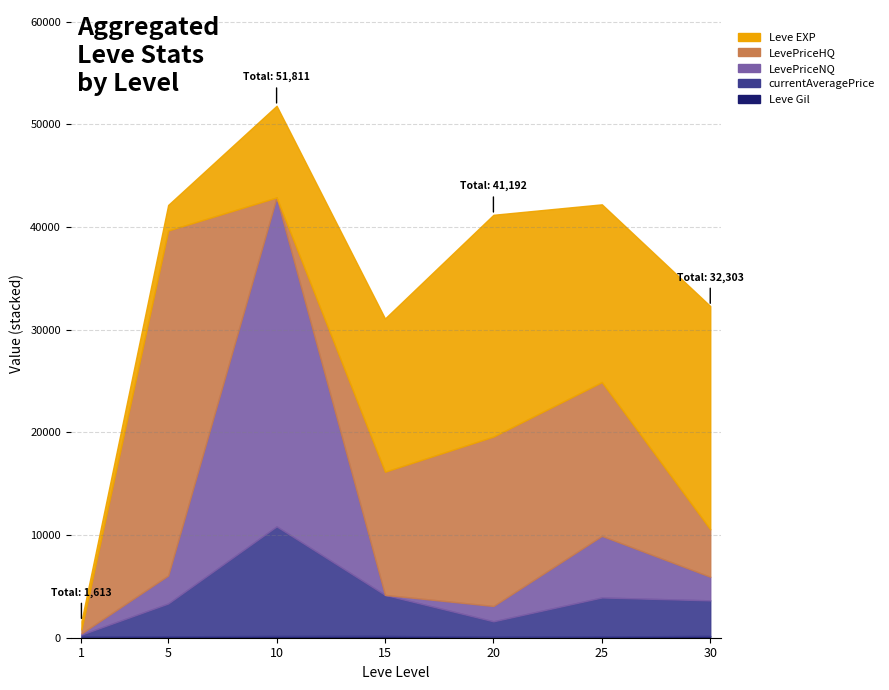

True or false: currentAveragePrice and Leve Gil intersect in this chart.

False